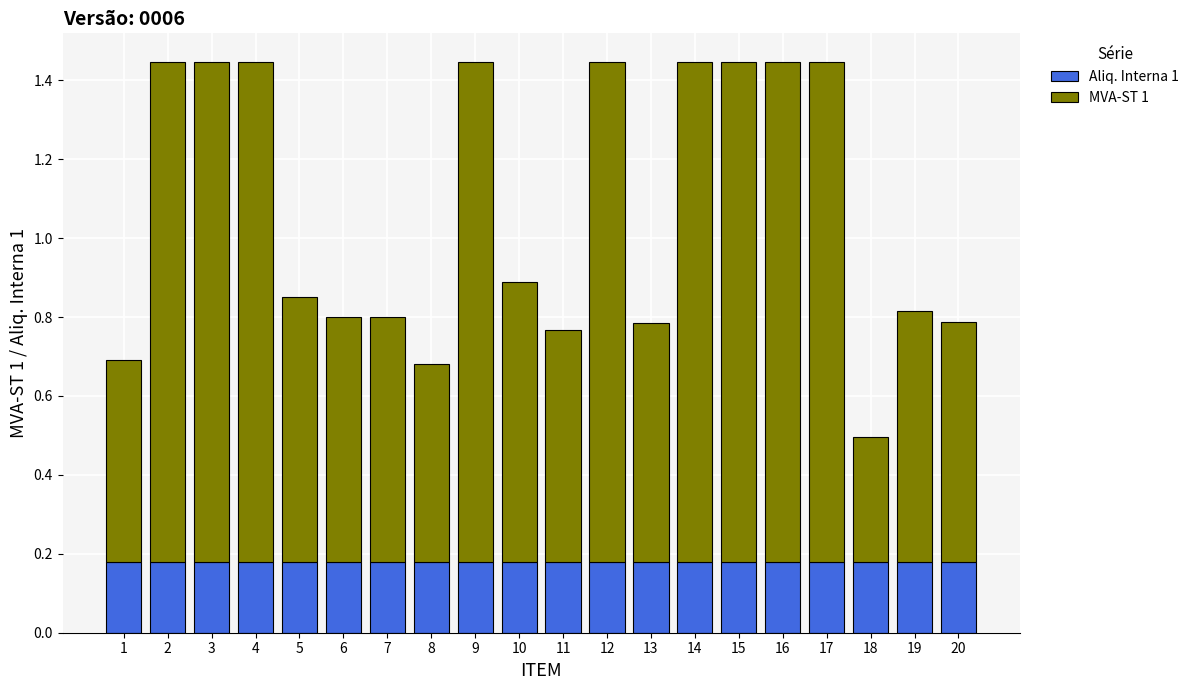

What is the total value across all series at 15?

1.4